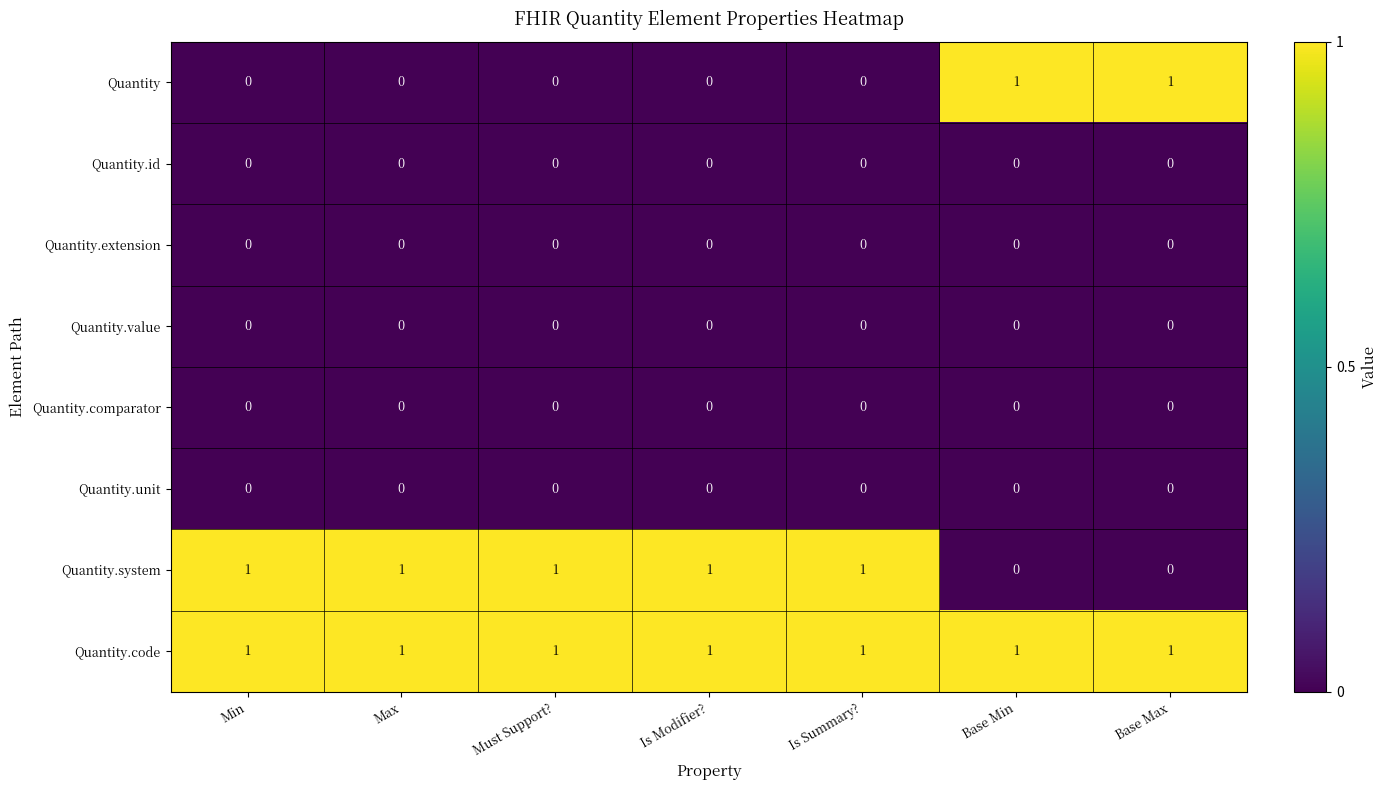

Is it true that Quantity.code equals 0 at Base Max?

False